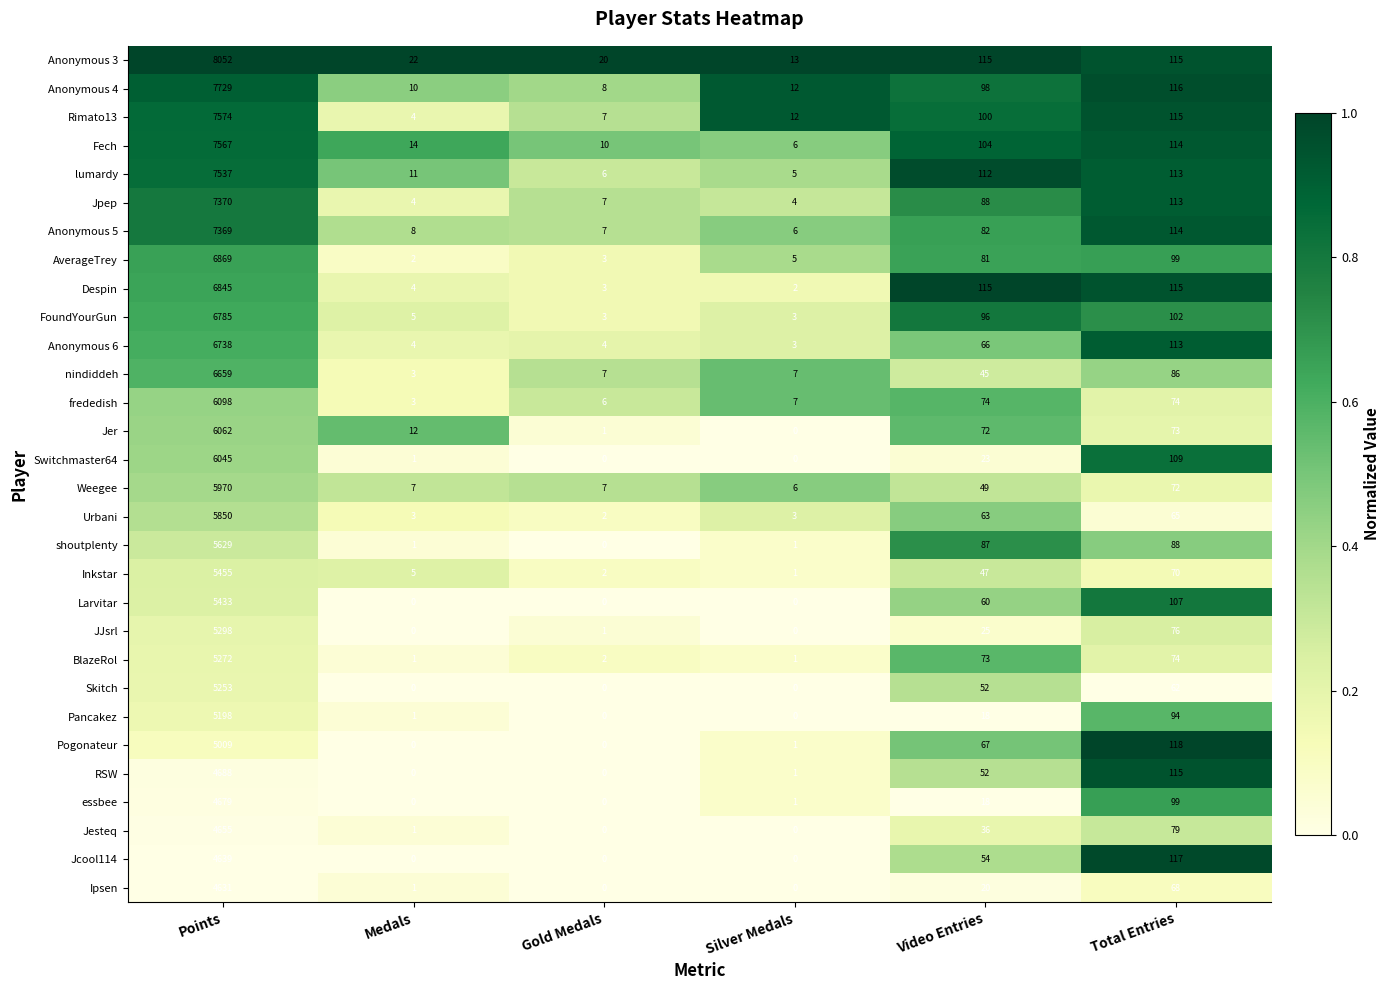

What is the difference between the maximum and minimum values in the Jpep series?

7366